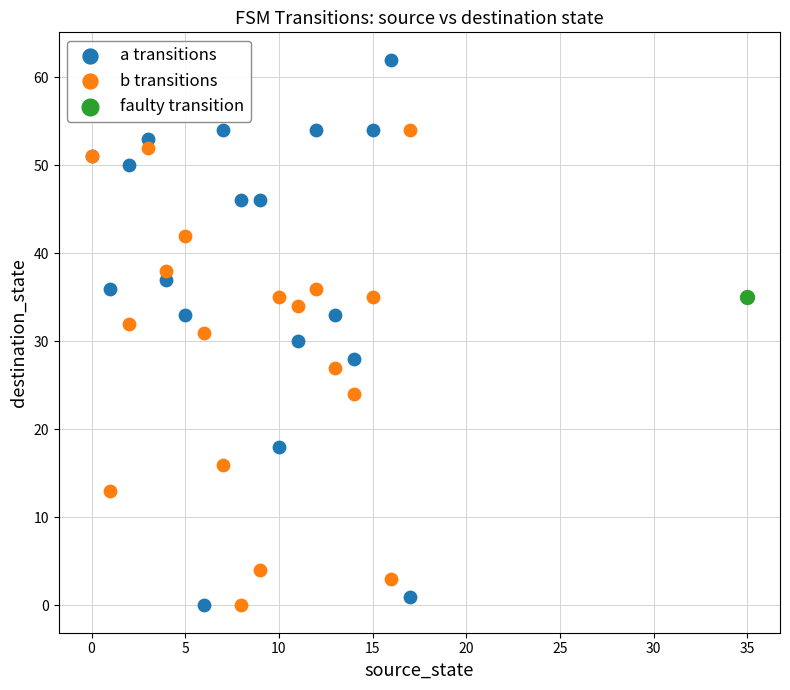

Which series reaches the maximum Y coordinate?

a transitions